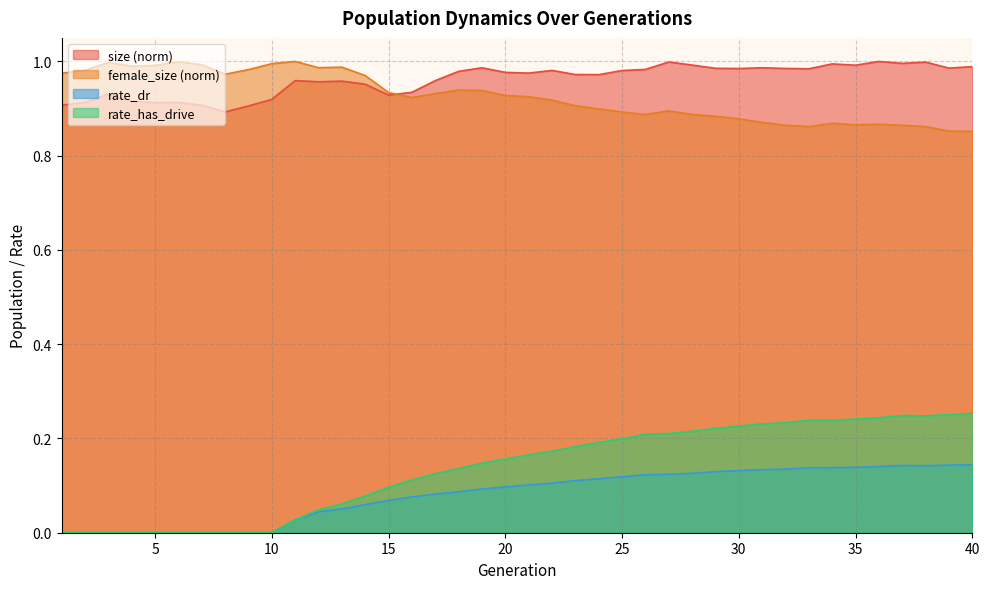

Reading left to right, extract all data points from this chart.

size: 1=0.9	2=0.9	3=0.9	4=0.9	5=0.9	6=0.9	7=0.9	8=0.9	9=0.9	10=0.9	11=1.0	12=1.0	13=1.0	14=1.0	15=0.9	16=0.9	17=1.0	18=1.0	19=1.0	20=1.0	21=1.0	22=1.0	23=1.0	24=1.0	25=1.0	26=1.0	27=1.0	28=1.0	29=1.0	30=1.0	31=1.0	32=1.0	33=1.0	34=1.0	35=1.0	36=1.0	37=1.0	38=1.0	39=1.0	40=1.0
female_size: 1=1.0	2=1.0	3=1.0	4=1.0	5=1.0	6=1.0	7=1.0	8=1.0	9=1.0	10=1.0	11=1.0	12=1.0	13=1.0	14=1.0	15=0.9	16=0.9	17=0.9	18=0.9	19=0.9	20=0.9	21=0.9	22=0.9	23=0.9	24=0.9	25=0.9	26=0.9	27=0.9	28=0.9	29=0.9	30=0.9	31=0.9	32=0.9	33=0.9	34=0.9	35=0.9	36=0.9	37=0.9	38=0.9	39=0.9	40=0.9
rate_dr: 1=0.0	2=0.0	3=0.0	4=0.0	5=0.0	6=0.0	7=0.0	8=0.0	9=0.0	10=0.0	11=0.0	12=0.0	13=0.1	14=0.1	15=0.1	16=0.1	17=0.1	18=0.1	19=0.1	20=0.1	21=0.1	22=0.1	23=0.1	24=0.1	25=0.1	26=0.1	27=0.1	28=0.1	29=0.1	30=0.1	31=0.1	32=0.1	33=0.1	34=0.1	35=0.1	36=0.1	37=0.1	38=0.1	39=0.1	40=0.1
rate_has_drive: 1=0.0	2=0.0	3=0.0	4=0.0	5=0.0	6=0.0	7=0.0	8=0.0	9=0.0	10=0.0	11=0.0	12=0.0	13=0.1	14=0.1	15=0.1	16=0.1	17=0.1	18=0.1	19=0.1	20=0.2	21=0.2	22=0.2	23=0.2	24=0.2	25=0.2	26=0.2	27=0.2	28=0.2	29=0.2	30=0.2	31=0.2	32=0.2	33=0.2	34=0.2	35=0.2	36=0.2	37=0.2	38=0.2	39=0.3	40=0.3